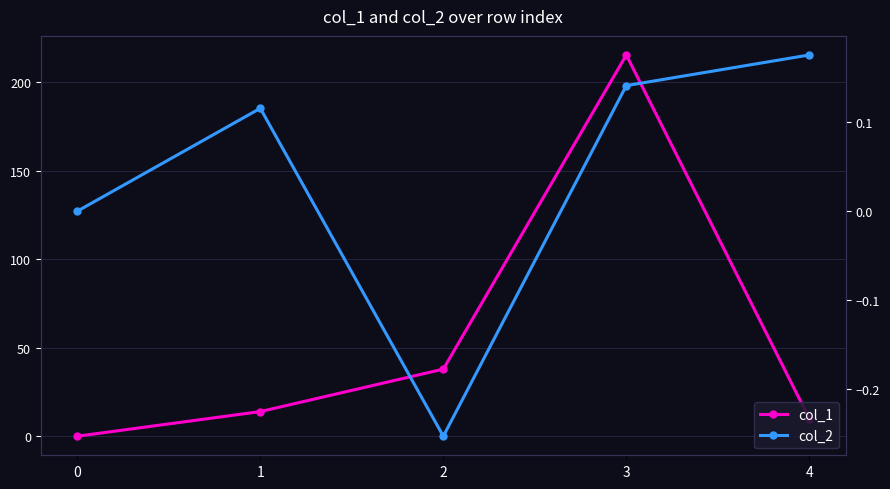

Reading left to right, what are all the values shown in this chart?

col_1: 0=0.0	1=13.9	2=37.9	3=215.4	4=10.0
col_2: 0=0.0	1=0.1	2=-0.3	3=0.1	4=0.2